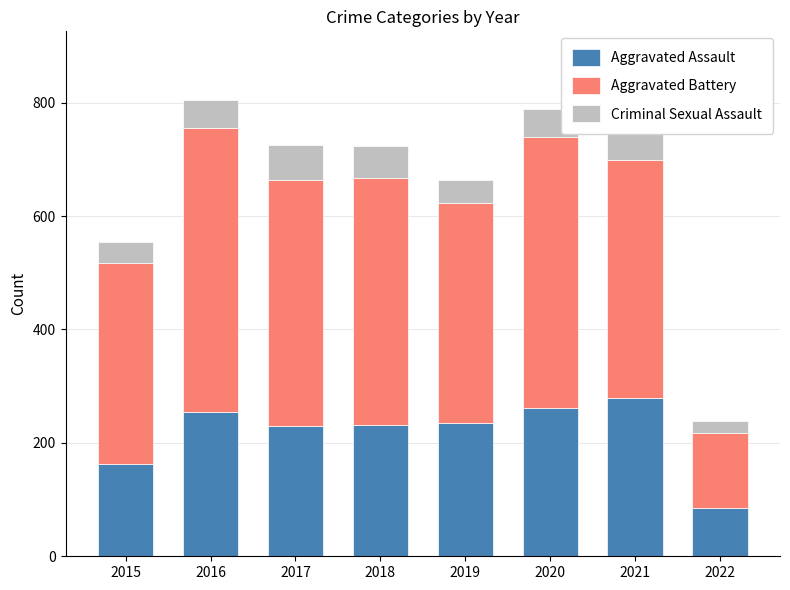

What is the total value across all series at 2018?

723